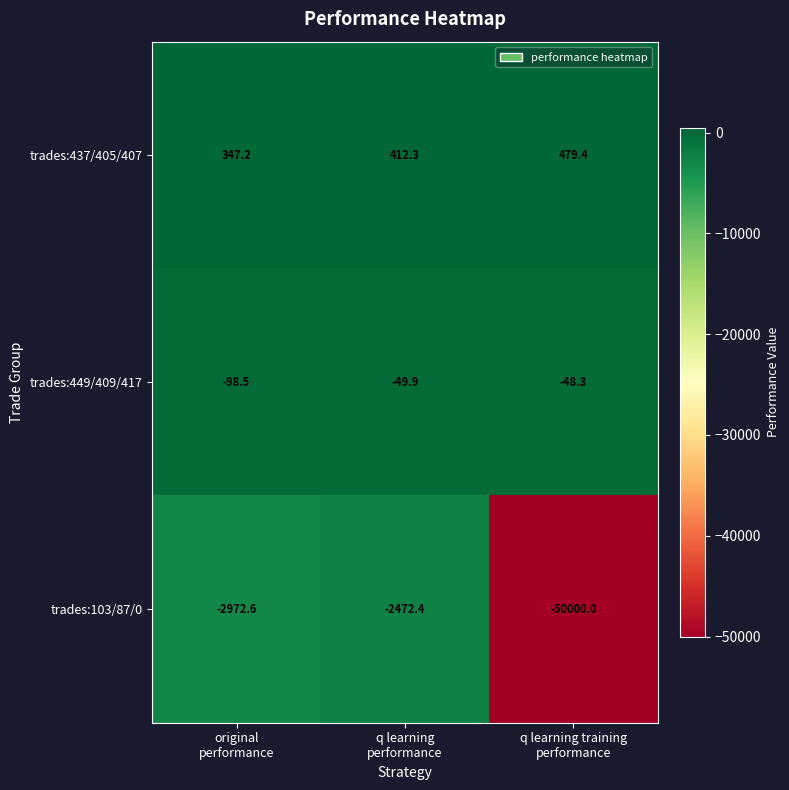

What is the maximum value shown in the chart?

479.4